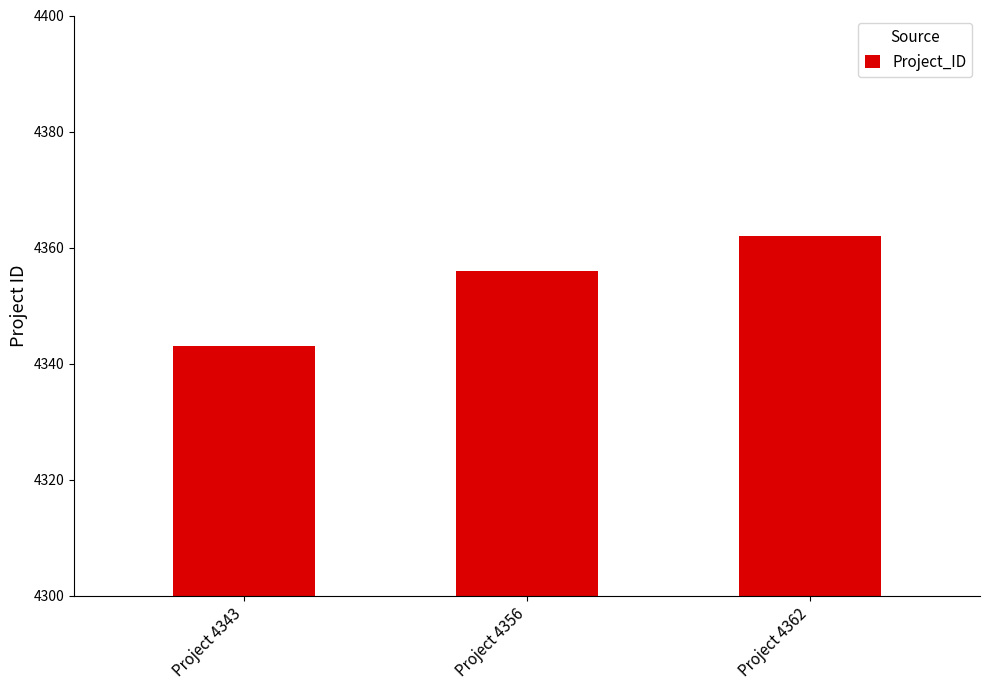

What is the difference between the maximum and minimum values?

19